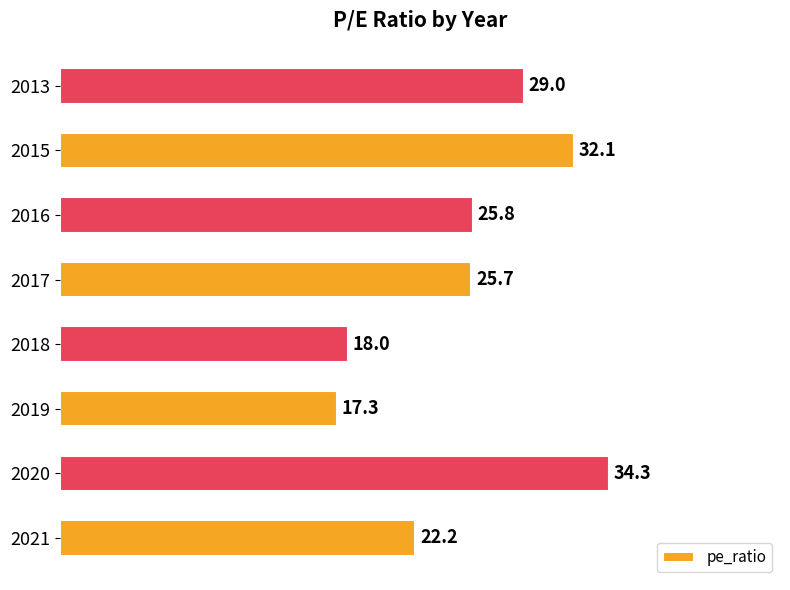

At which label is the value closest to 25?

2017